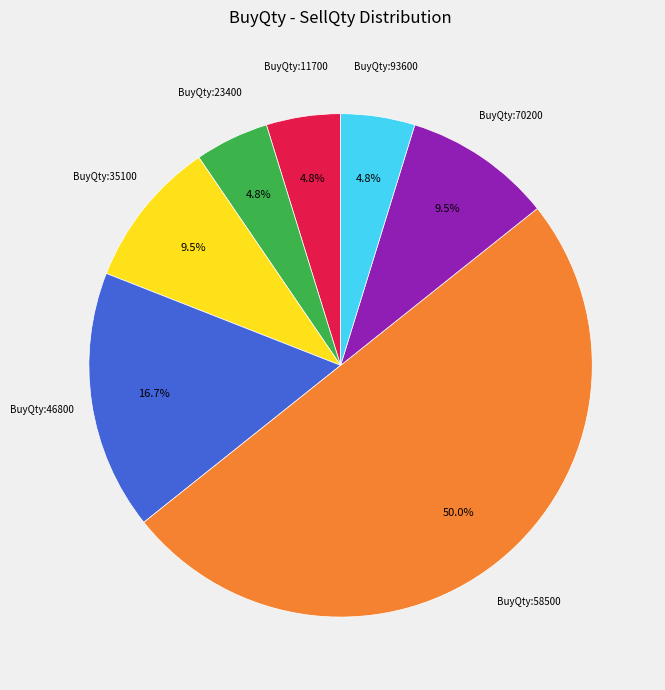

How many slices are in this pie chart?

7